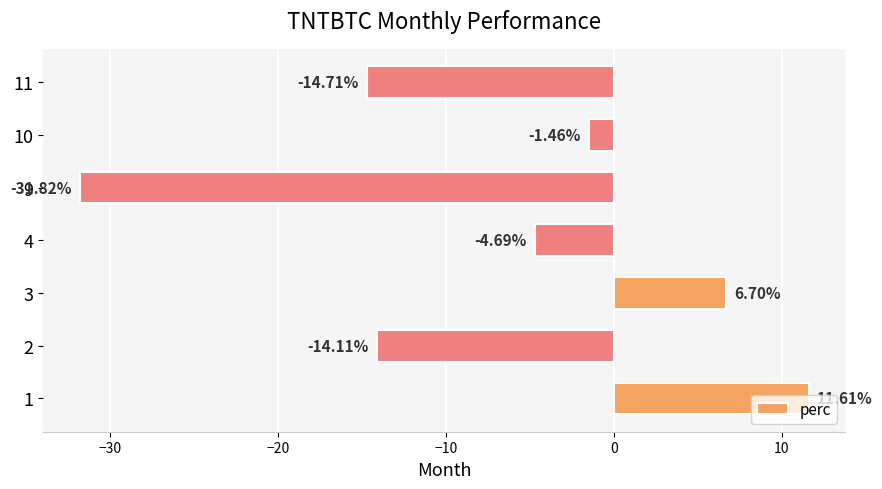

List the labels in order of value, smallest first.

9, 11, 2, 4, 10, 3, 1